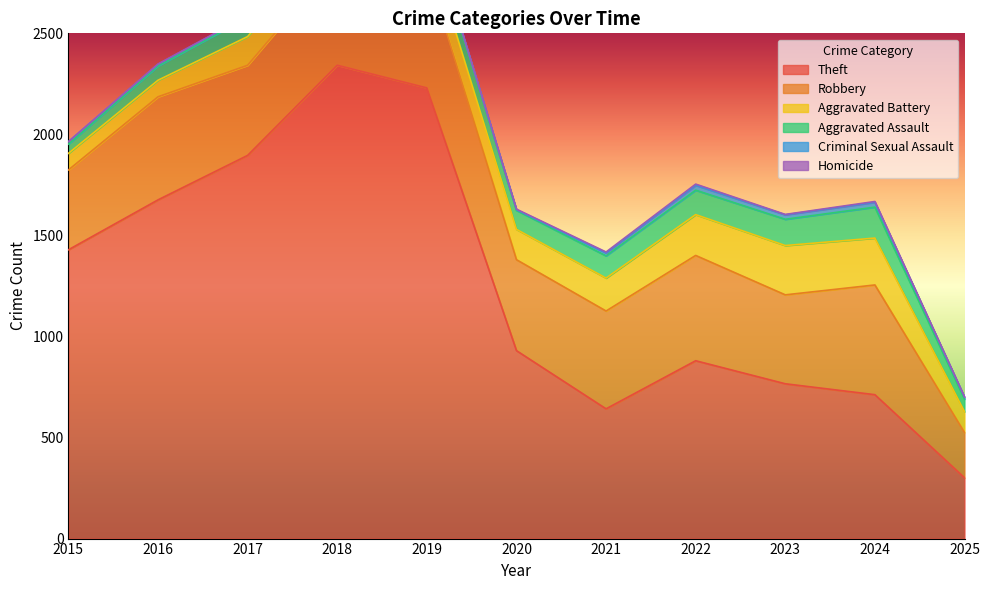

The value of Theft at 2020 is 435. True or false?

False